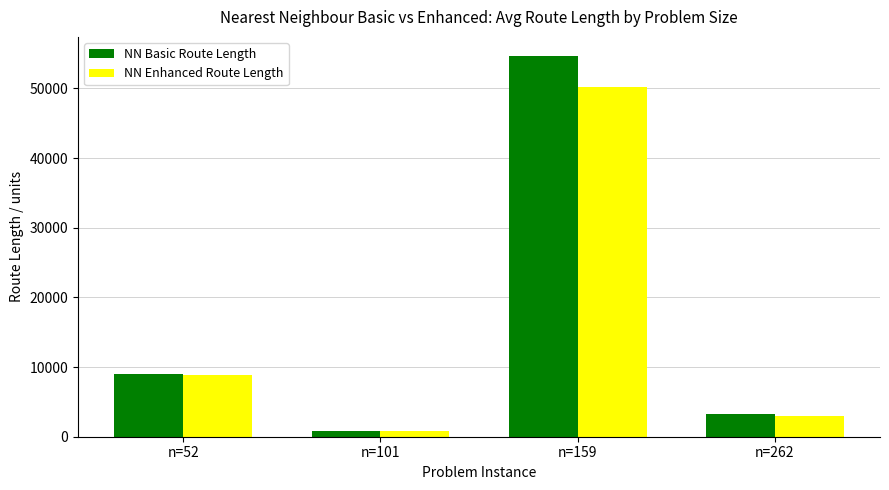

List the series in order of their overall mean, lowest first.

NN Enhanced Route Length, NN Basic Route Length